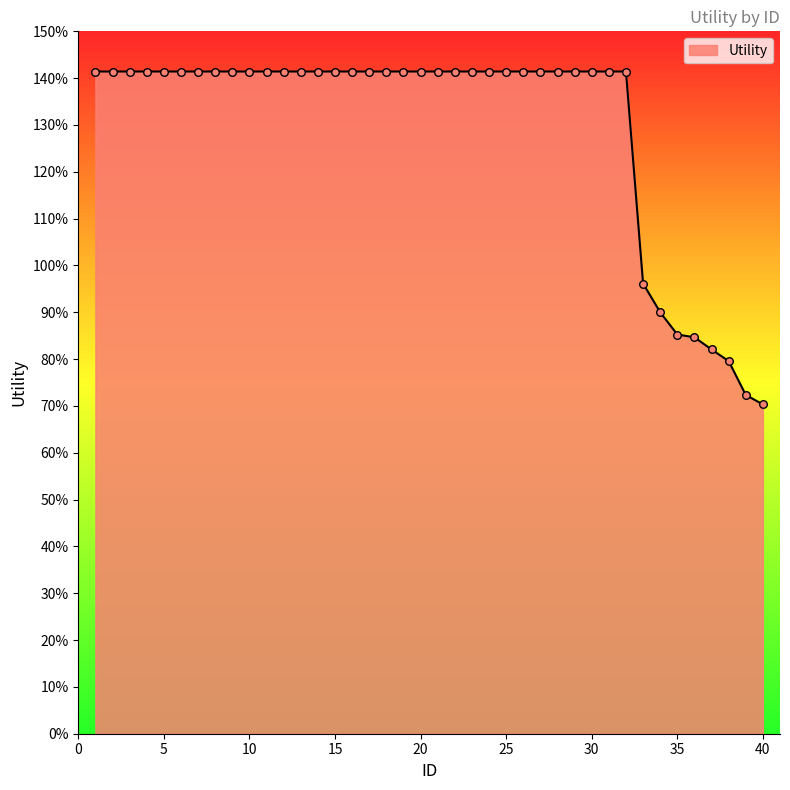

Does the chart have visible grid lines?

No